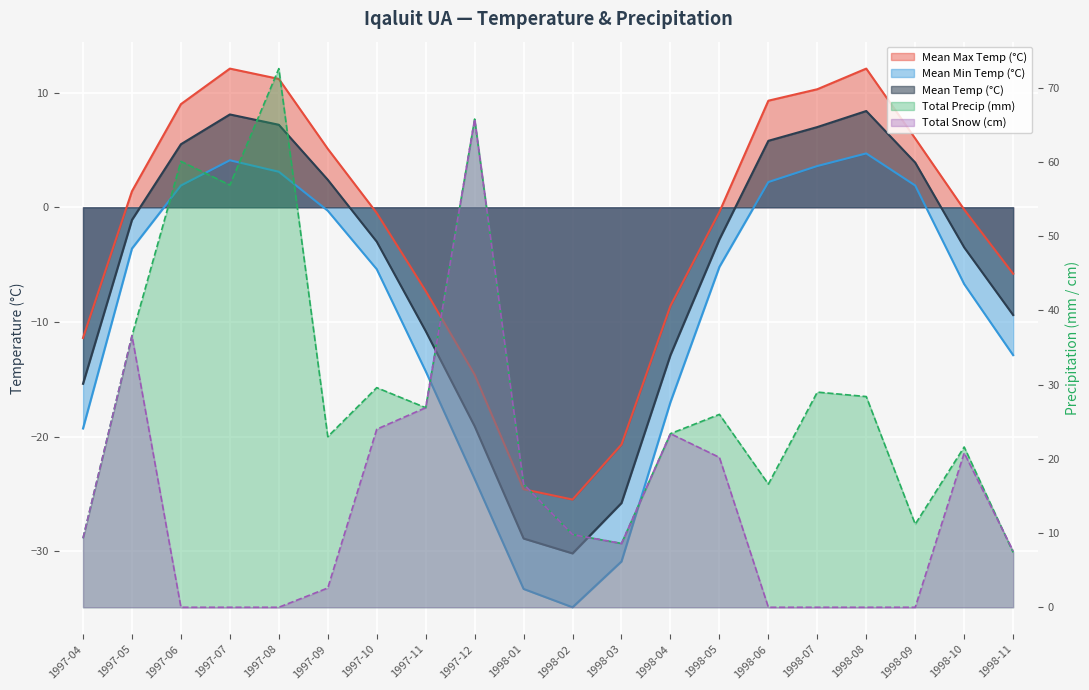

What is the average value of the Total Precip (mm) series?

29.0